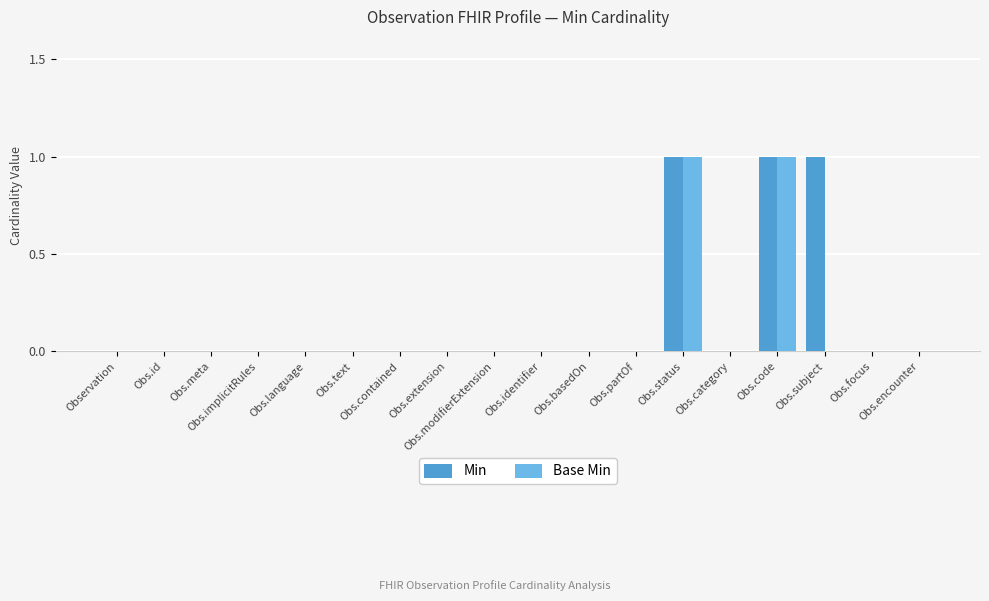

Are the bars grouped side by side (vs. stacked)?

Yes